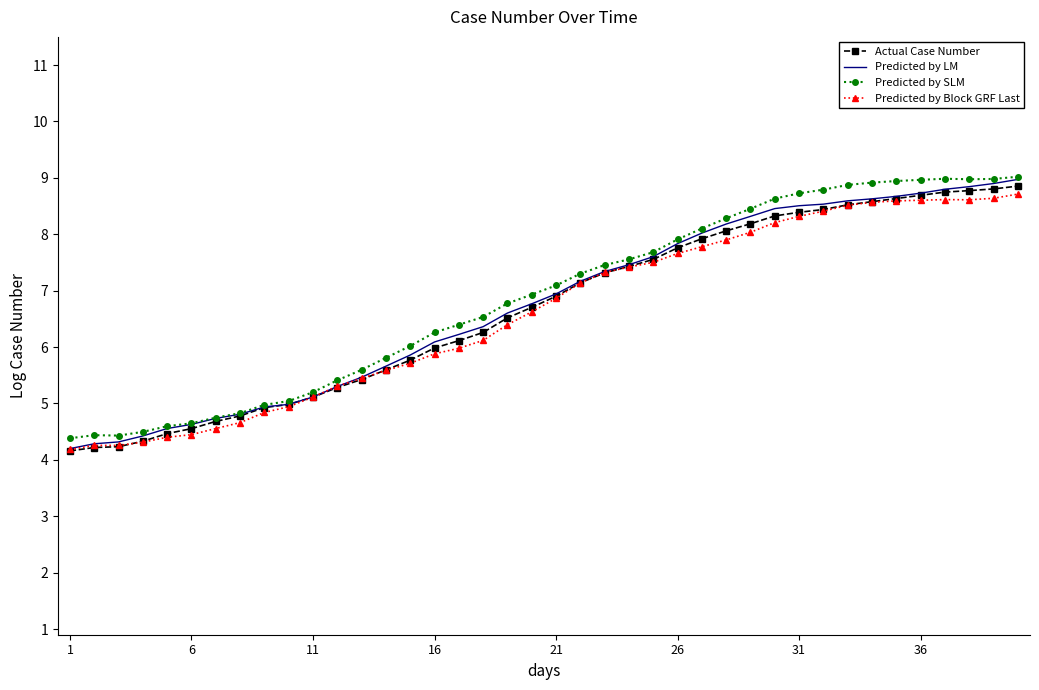

What is the greatest value displayed?

9.0